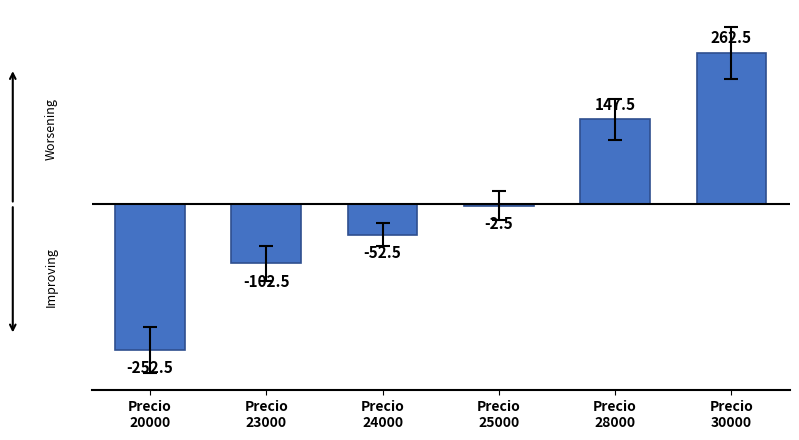

At which label does the data first exceed -2?

Precio
28000